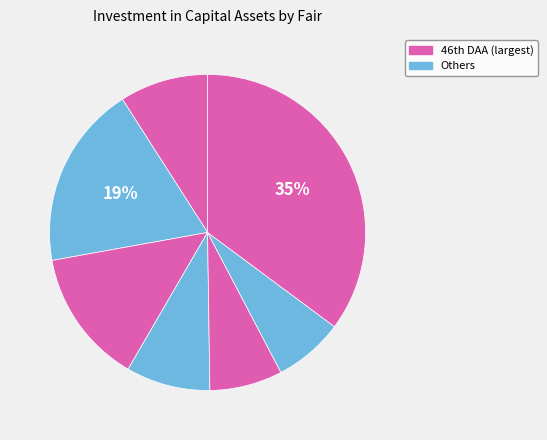

Is there any slice that represents more than half of the pie?

No